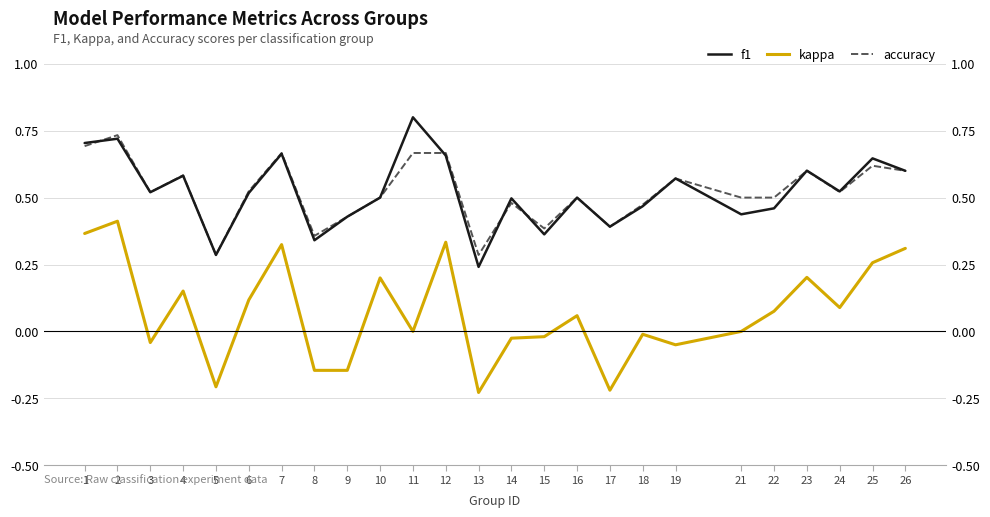

At which label does accuracy reach its minimum?

5